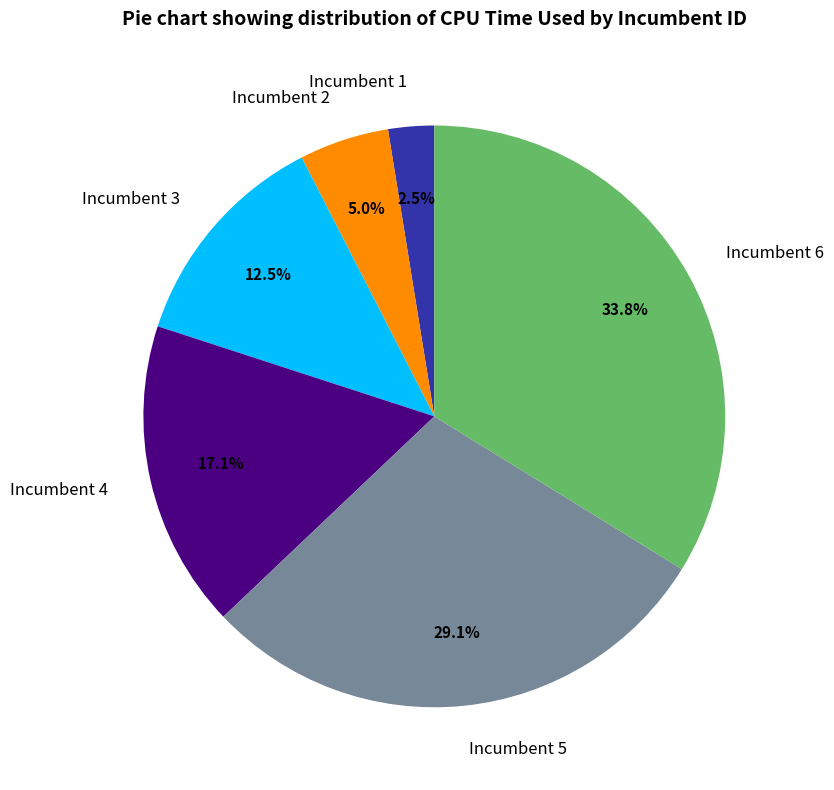

How many slices are in this pie chart?

6